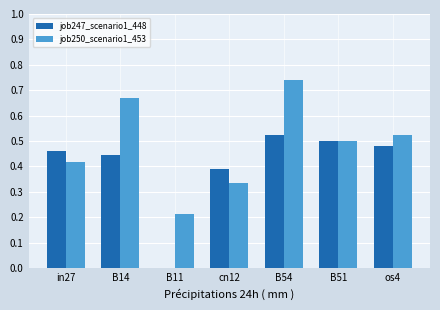

Which series has the largest total across all categories?

job250_scenario1_453